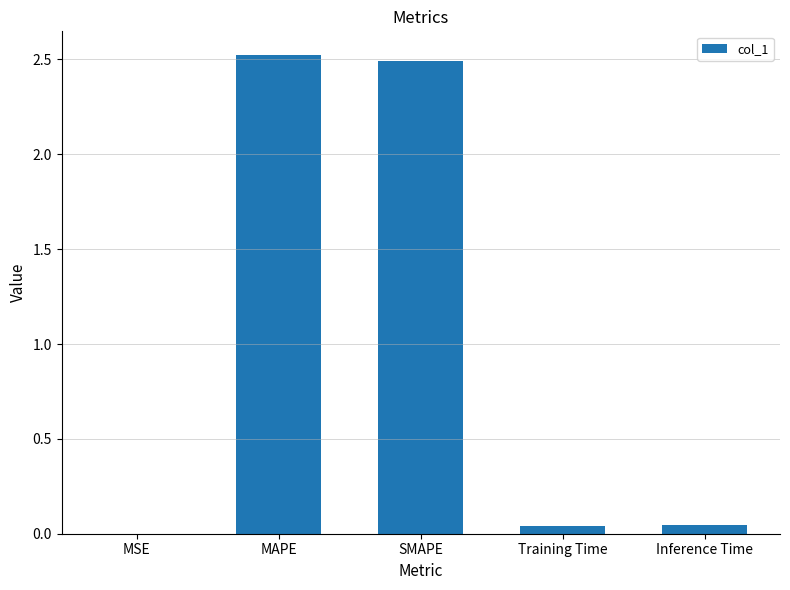

What is the sum of all values?

5.1